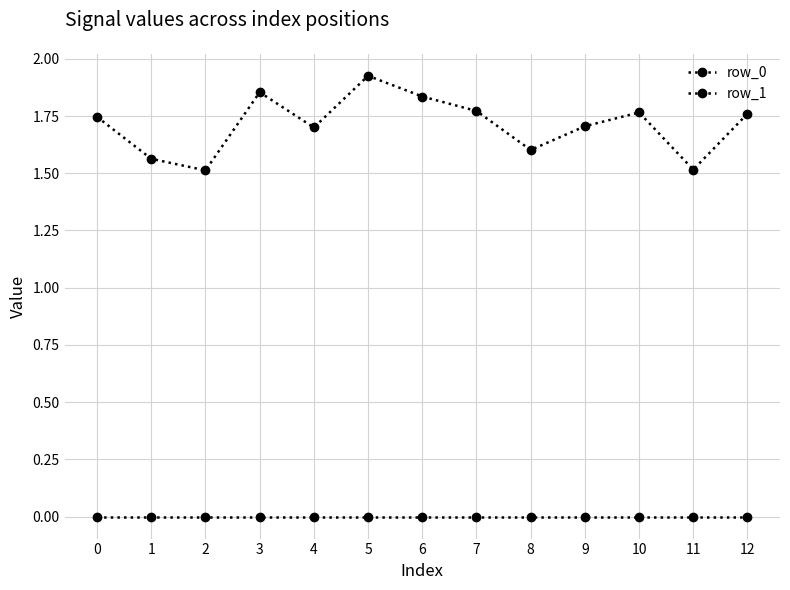

At 7, list the series in order from largest to smallest.

row_1, row_0